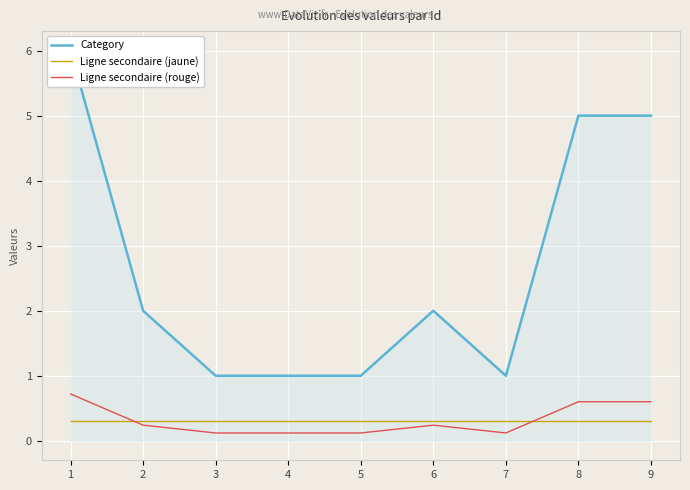

What is the difference between the Ligne secondaire (rouge) values at 9 and 7?

0.5